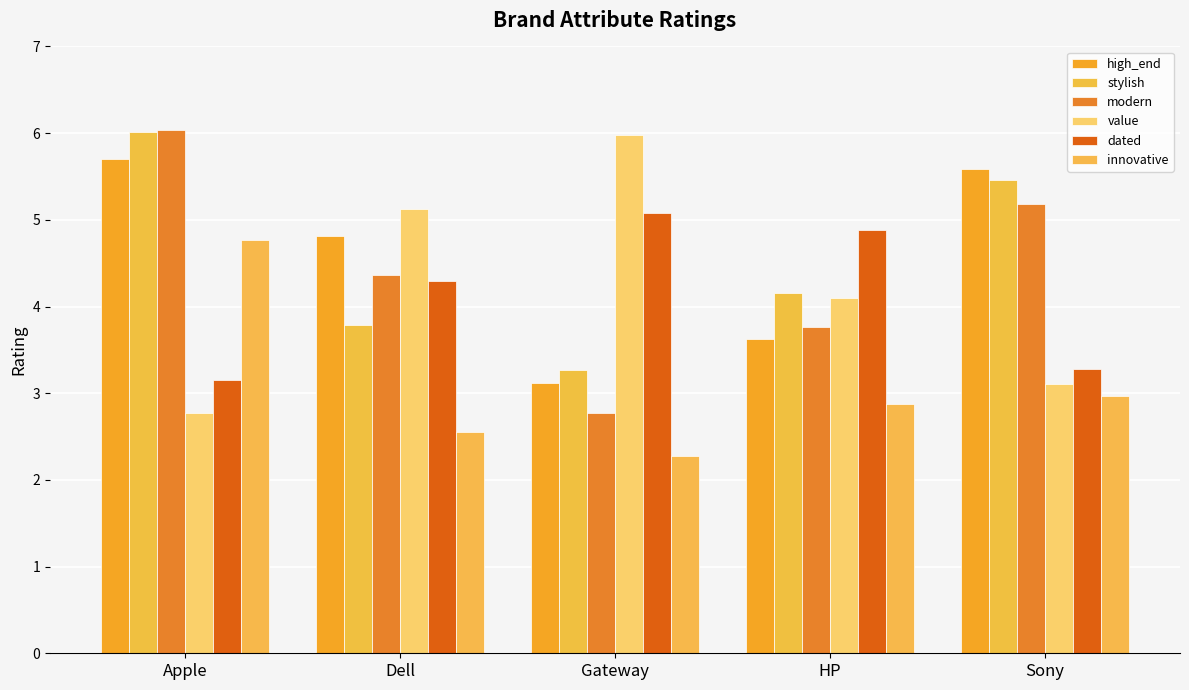

What is the maximum value shown in the chart?

6.0